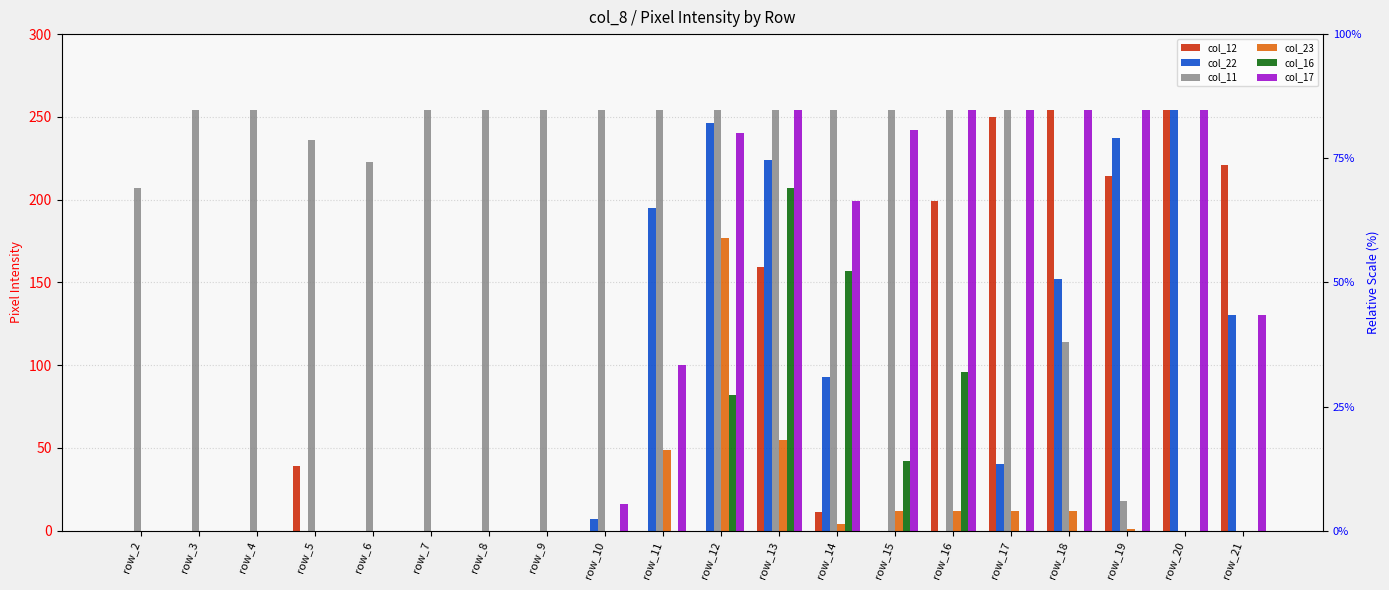

What is the average value of the col_23 series?

17